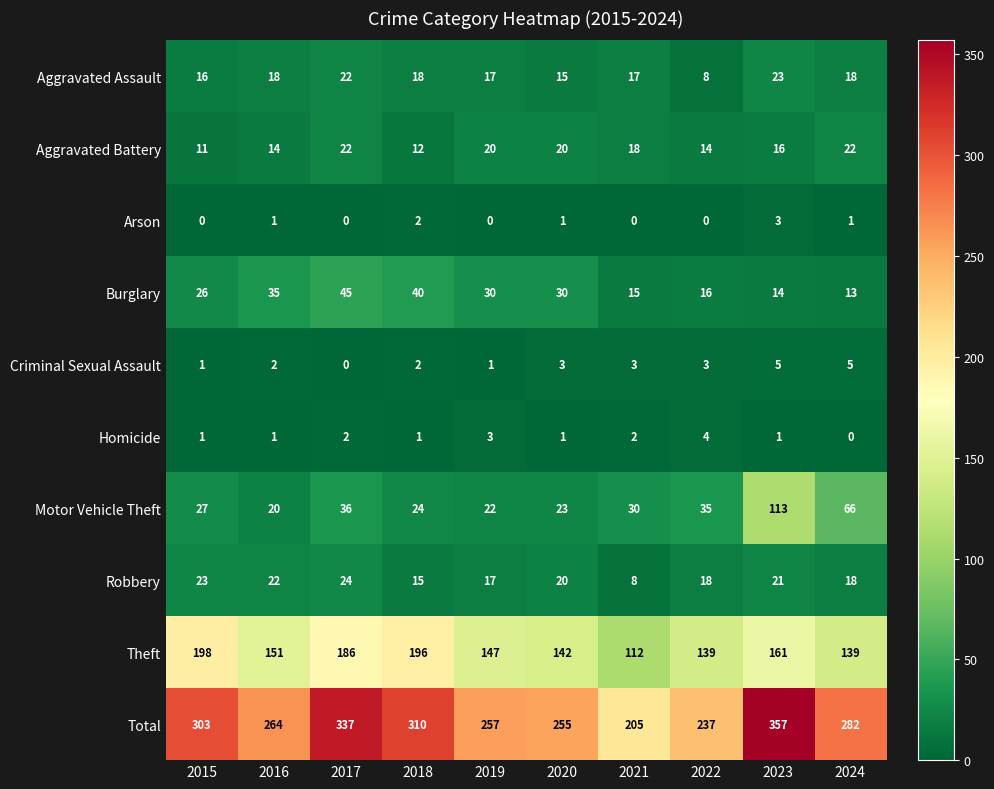

At which category is the sum across all series the highest?

2023